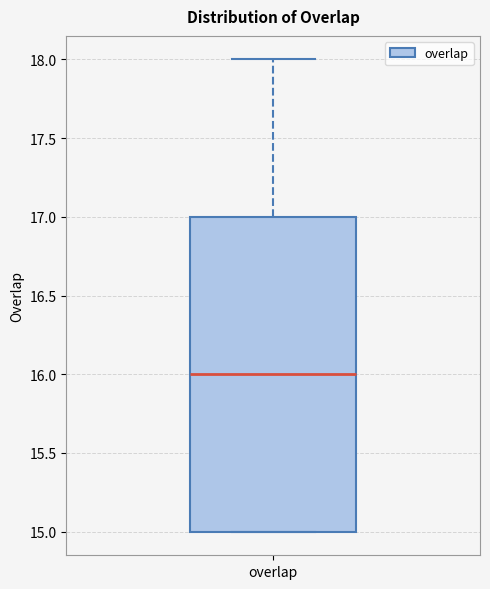

Where is the lower edge of the box for overlap on the y-axis? The values are not printed on the chart, so give them approximately, as read against the axis.

15